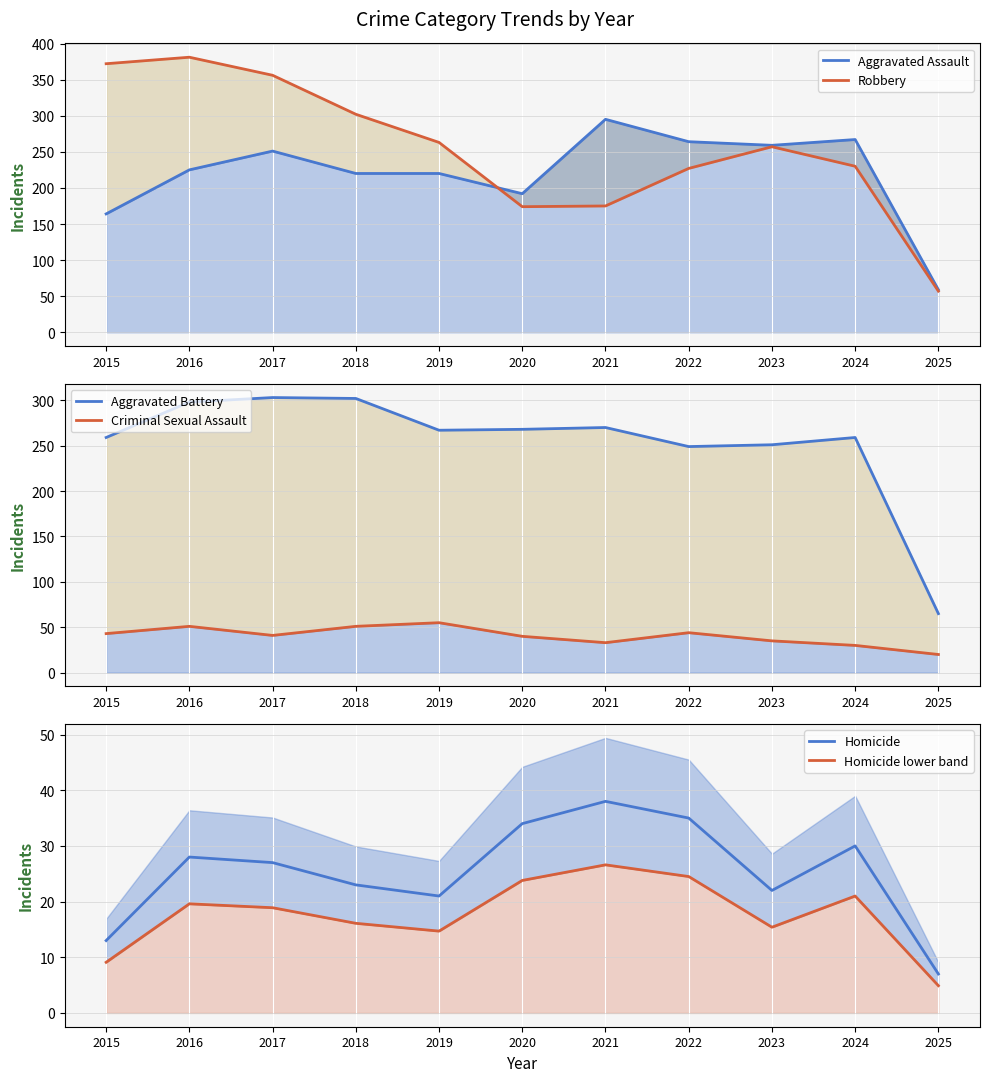

True or false: Homicide lower band and Homicide intersect in this chart.

False